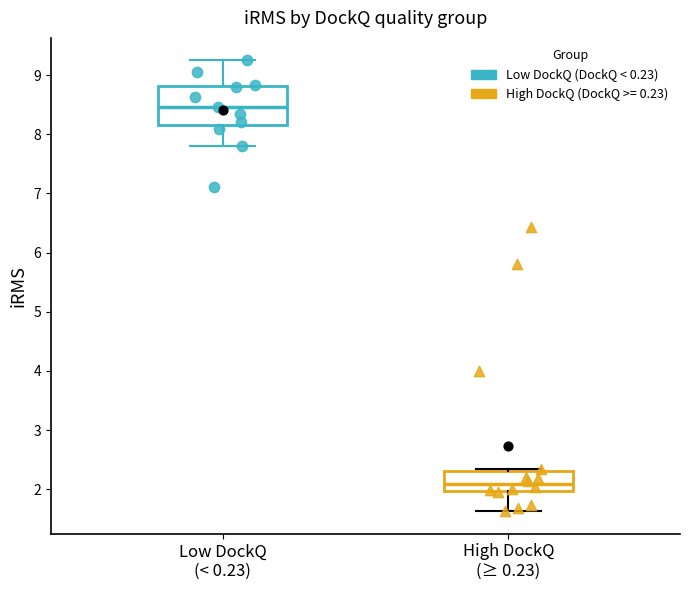

Which box's median line is the lowest?

High DockQ (≥ 0.23)